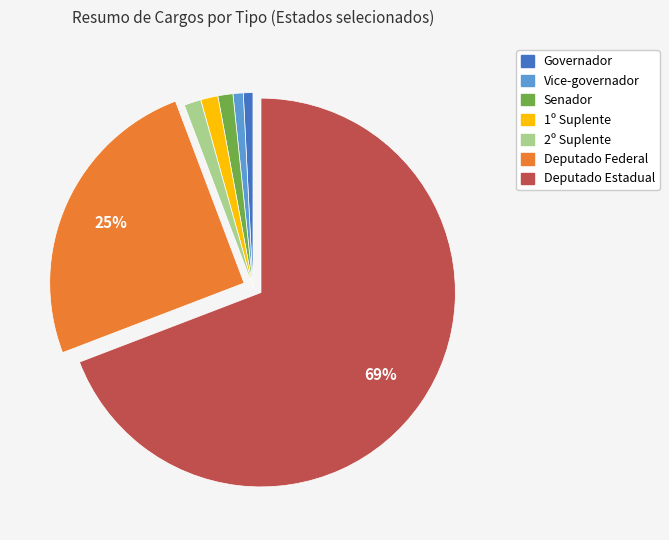

To the nearest percent, what portion does 1º Suplente represent?

1%